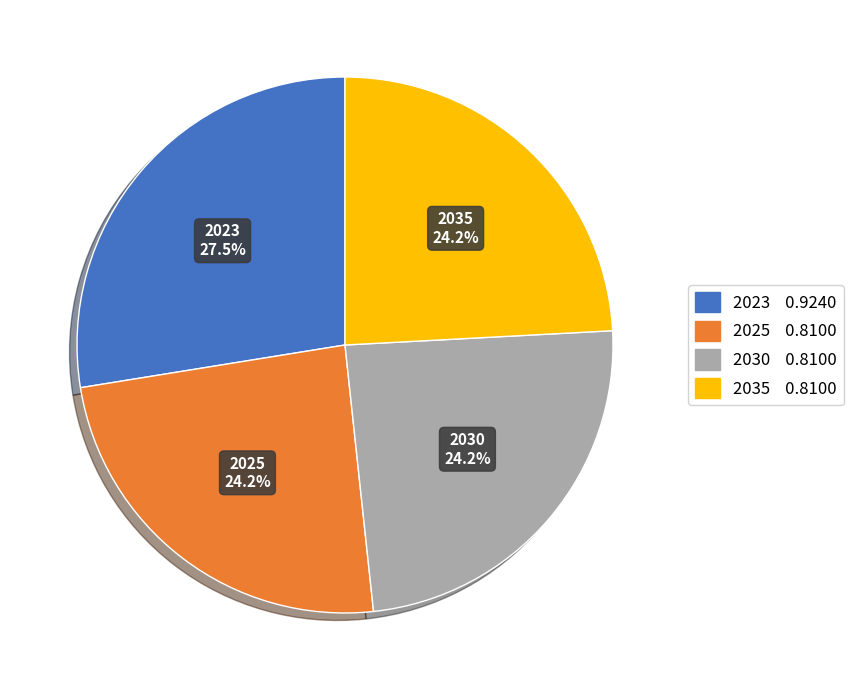

True or false: 2025 accounts for 33% of the total.

False